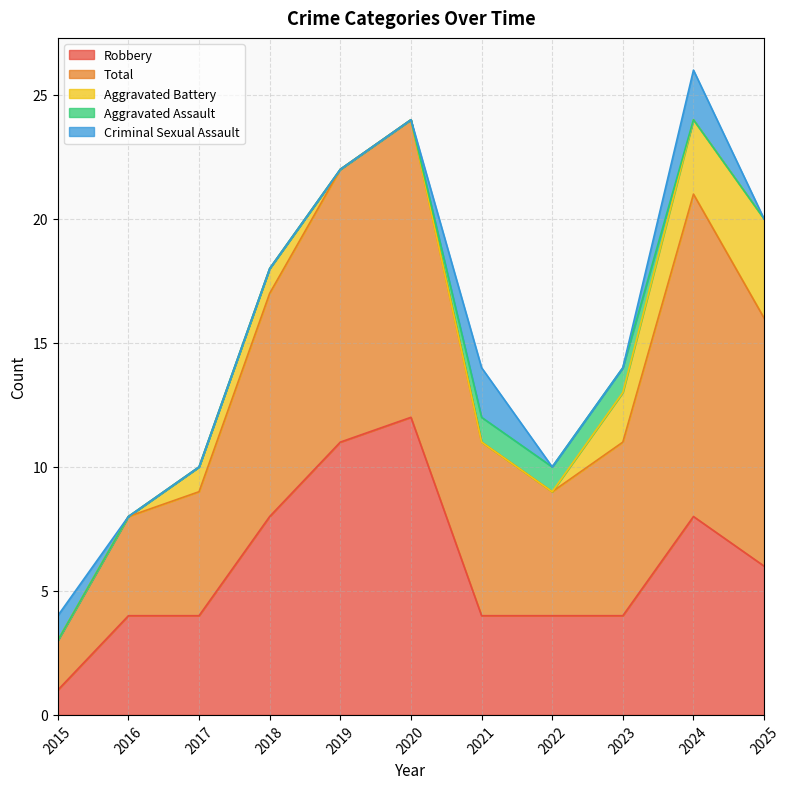

At which category does Criminal Sexual Assault reach its first local peak?

2021